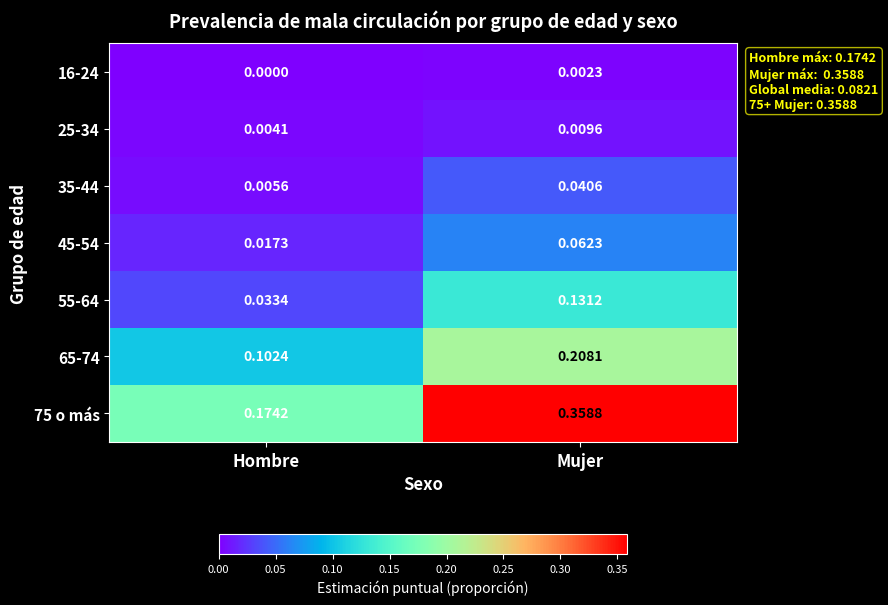

Is the value of 65-74 at Hombre greater than the value of 75 o más at Hombre?

No